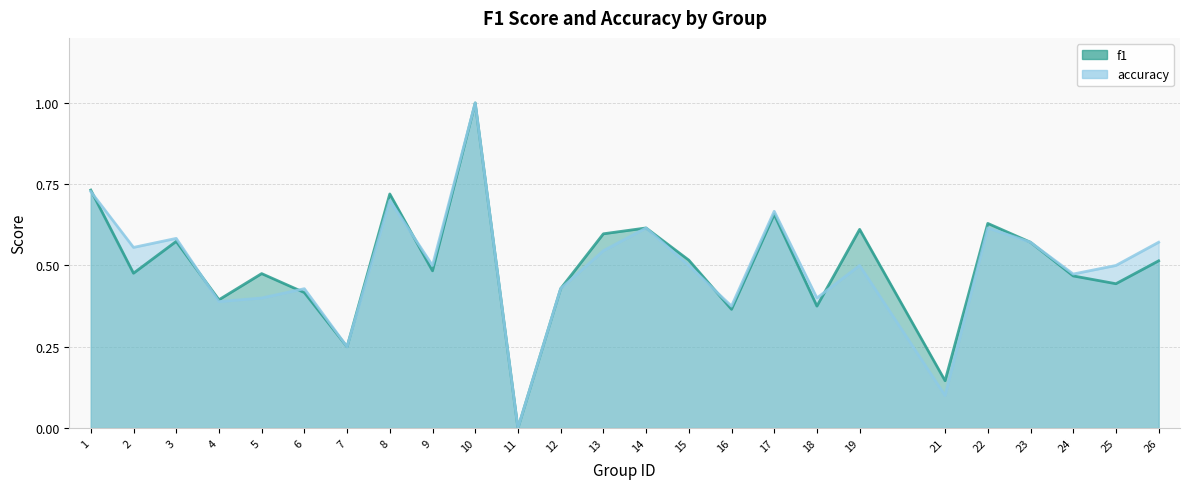

Does the chart display data point markers on the line(s)?

No